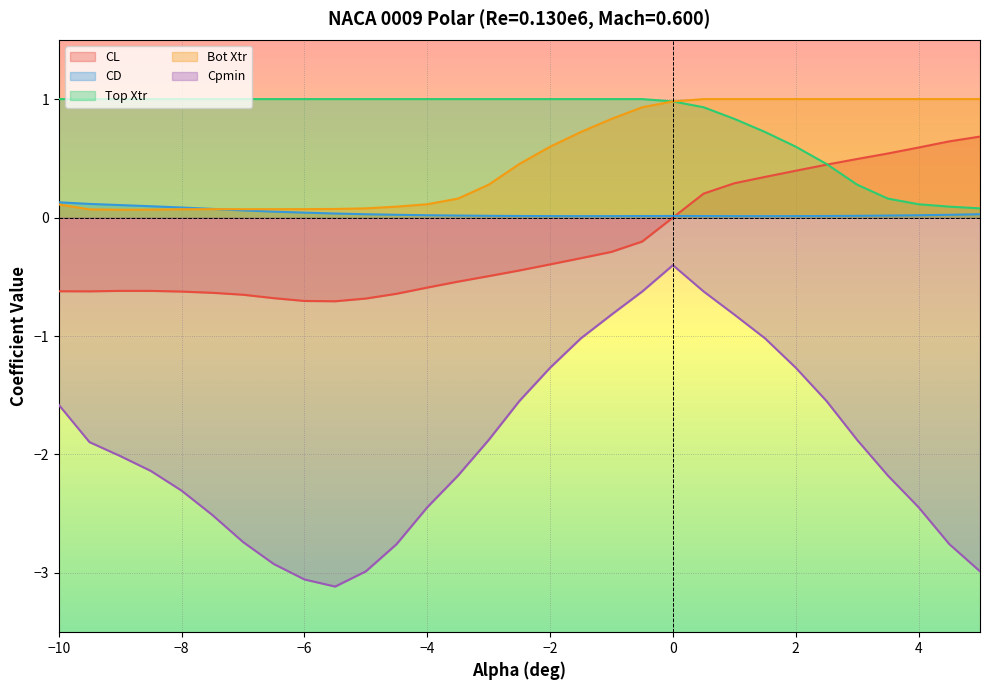

Which series has the largest range (max minus min)?

Cpmin